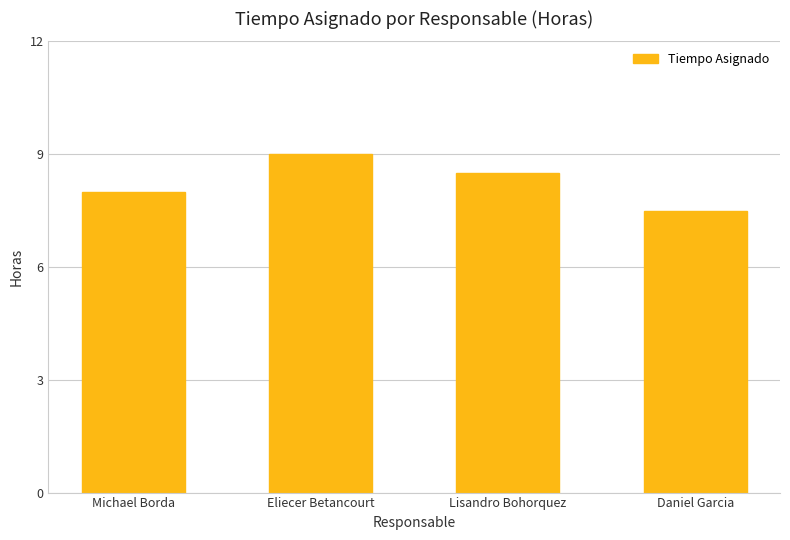

Reading left to right, what are all the values shown in this chart?

8.0	9.0	8.5	7.5